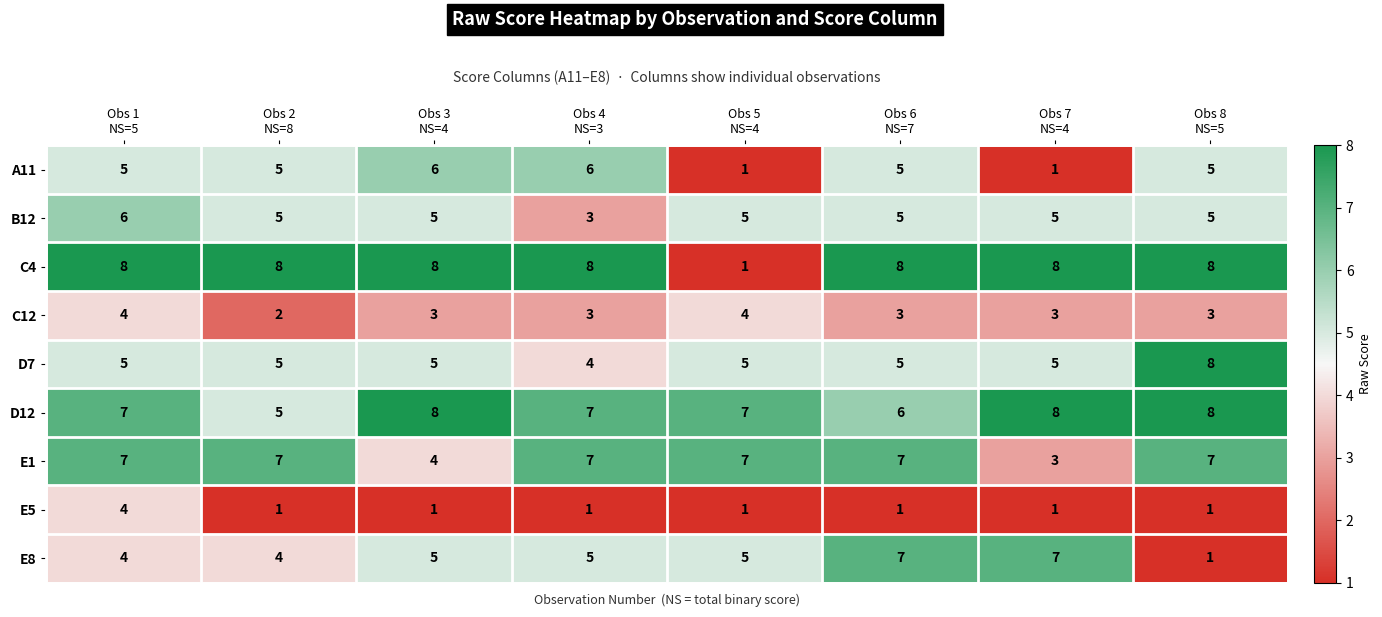

Count the E5 values in the range 1 to 2.

7